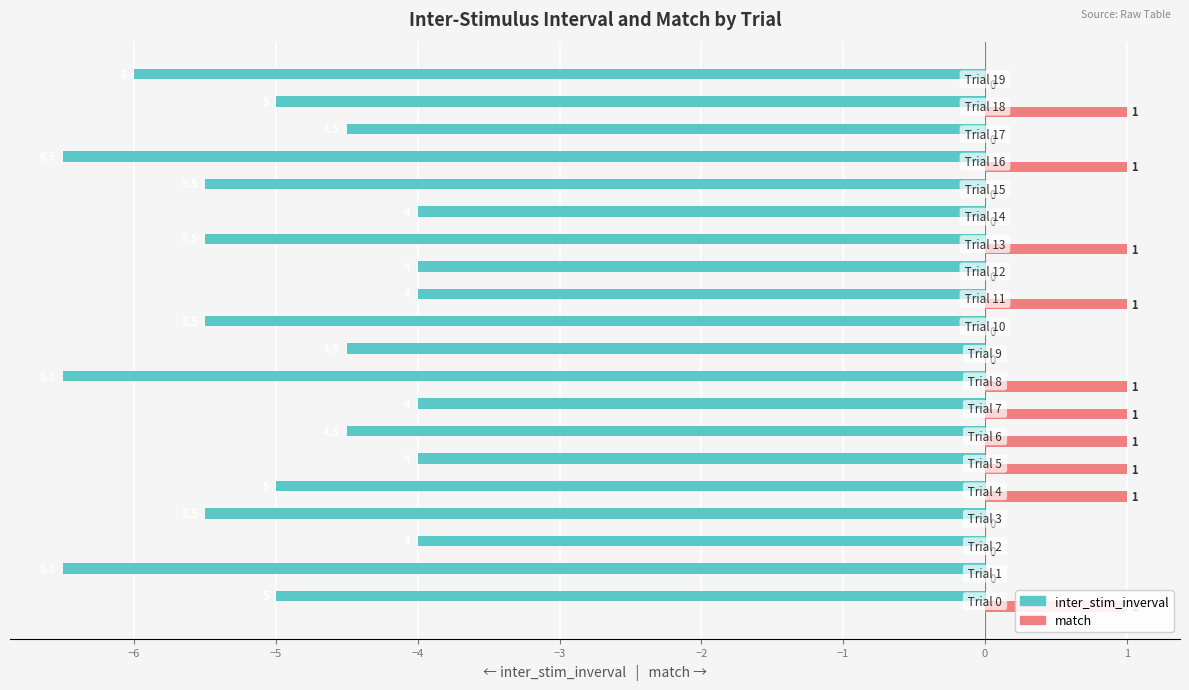

What is the difference between the maximum and minimum values in the match series?

1.0